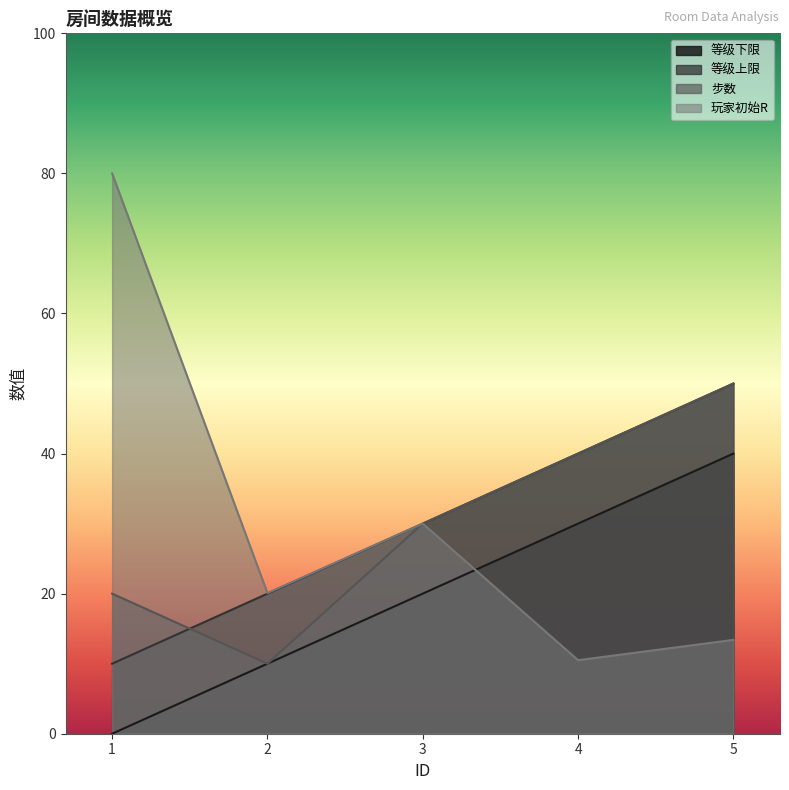

What is the value of the 步数 point at the 2nd from the left?

10.0